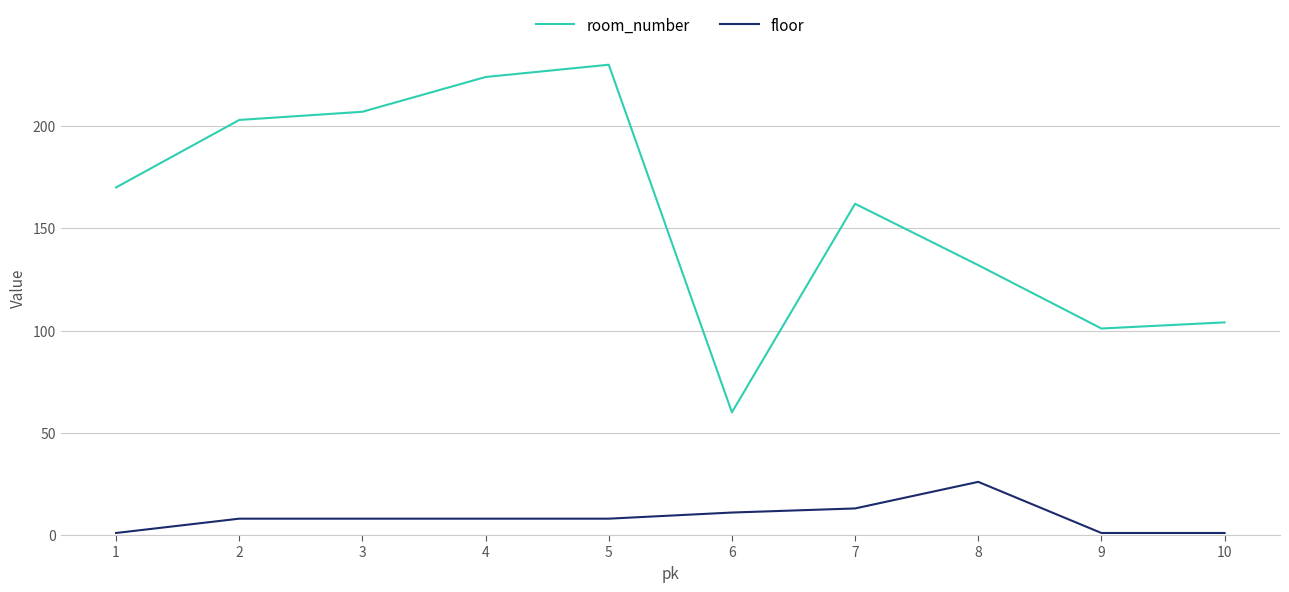

Reading right to left, what are all the values shown in this chart?

room_number: 104	101	132	162	60	230	224	207	203	170
floor: 1	1	26	13	11	8	8	8	8	1